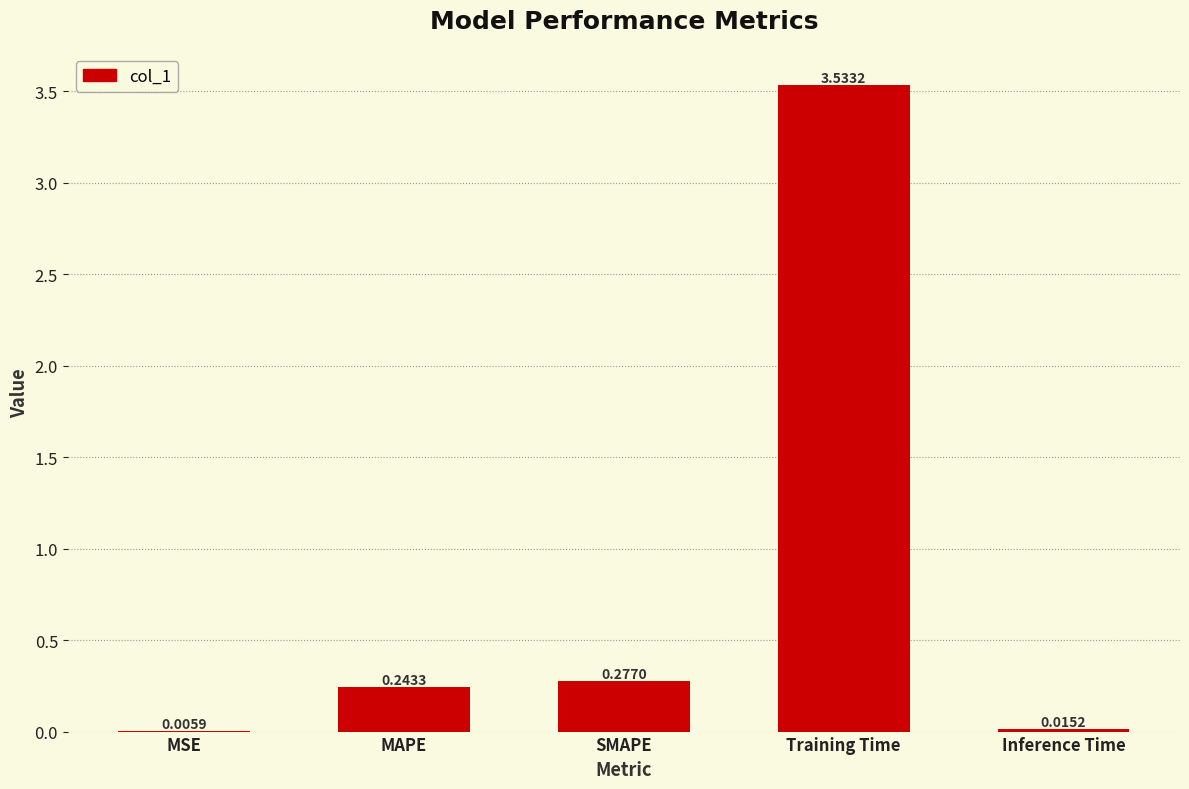

What is the change in value from MAPE to Training Time?

+3.3